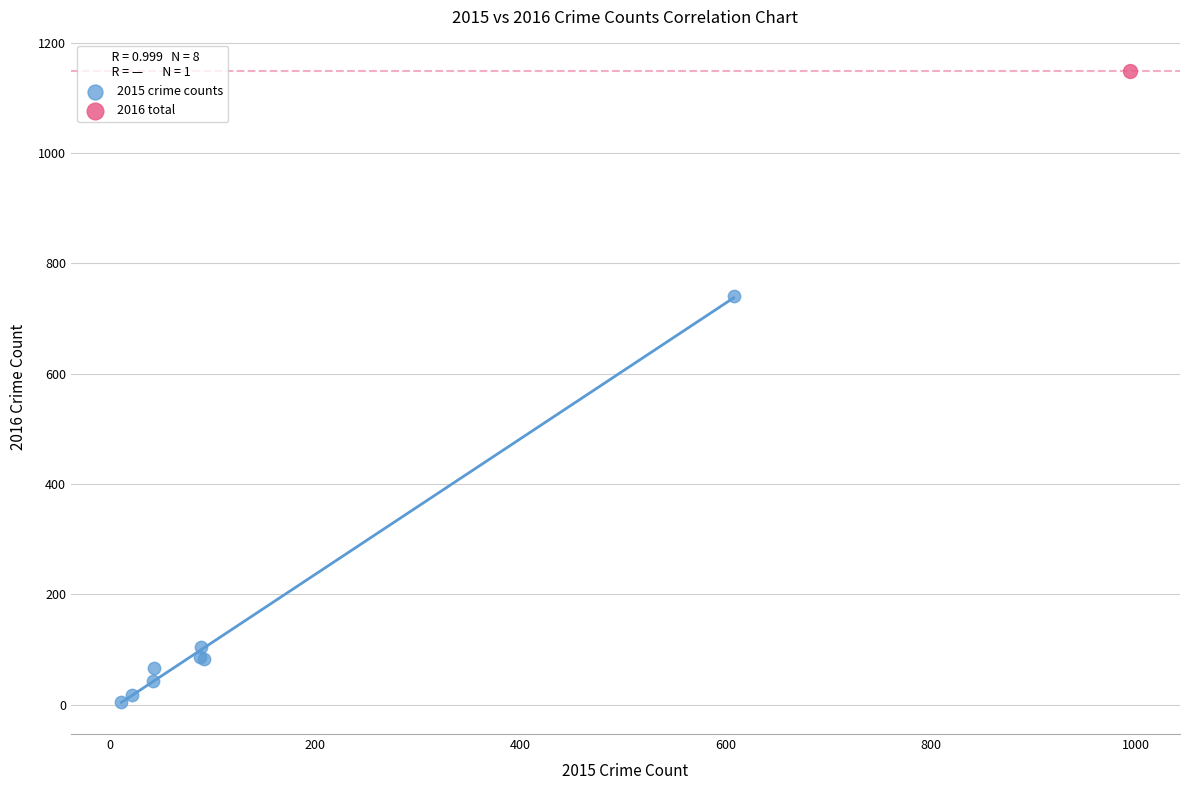

What are all the series names shown in the legend?

2015 crime counts, 2016 total